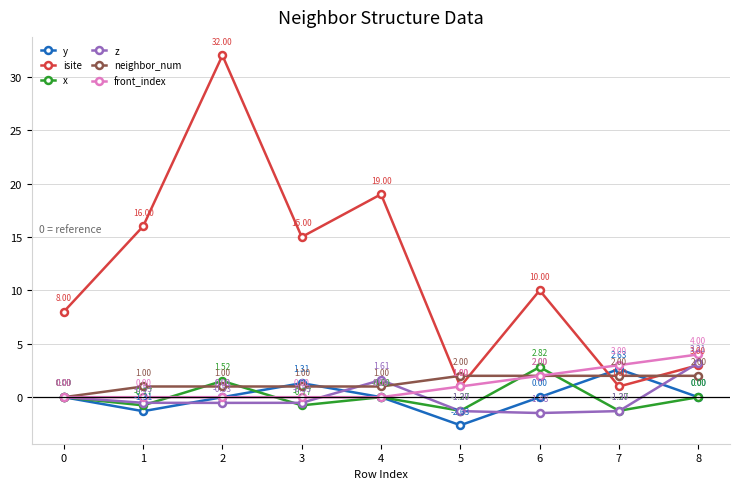

How many lines are shown in the chart?

6